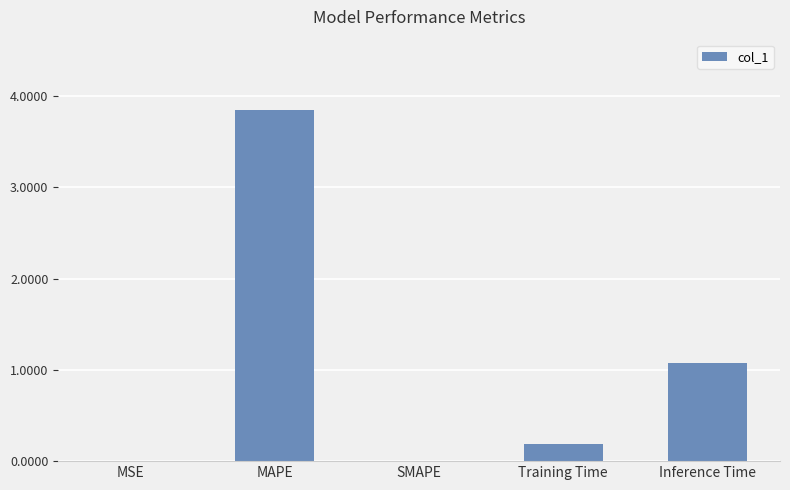

Count the number of categories in the chart.

5